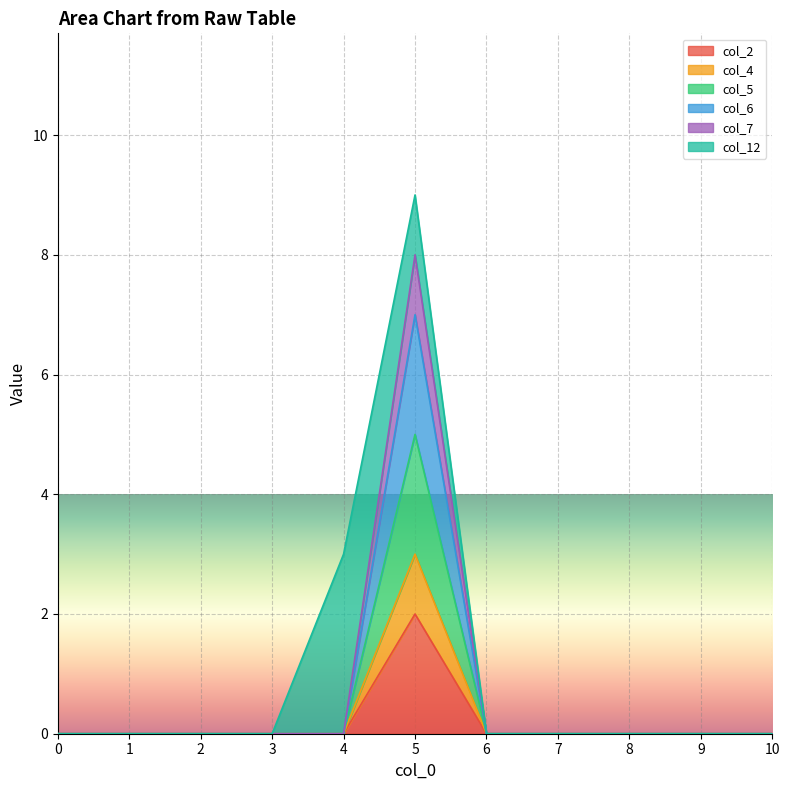

True or false: col_4 has more than 2 points higher than both neighbors.

False